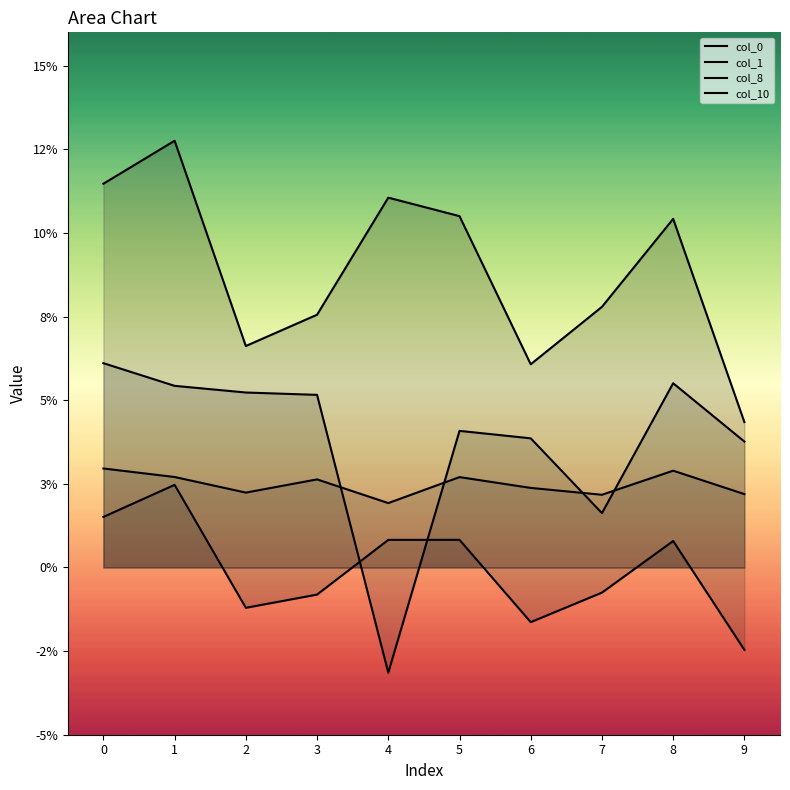

Rank the series at 5 from lowest to highest value.

col_0, col_8, col_1, col_10